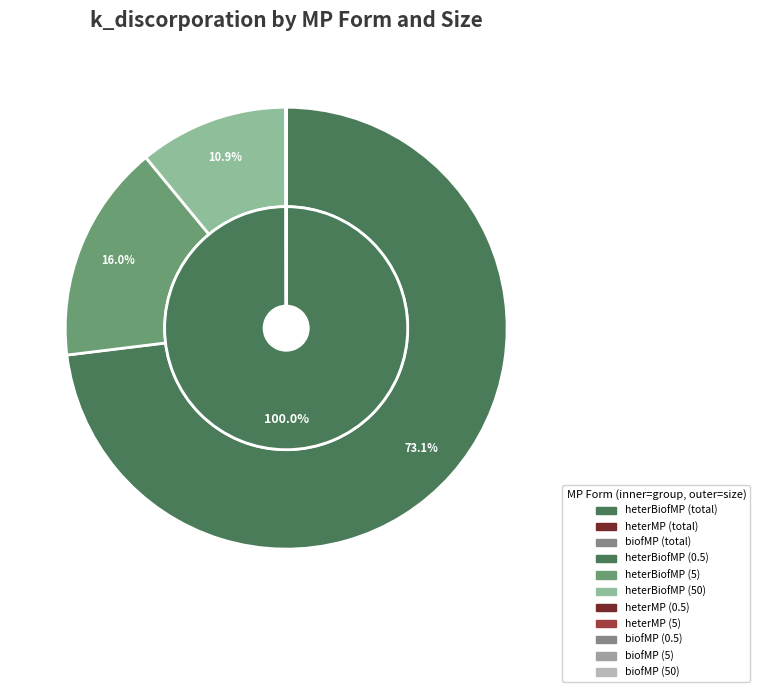

Does heterBiofMP (0.5) represent more than half of the total?

Yes